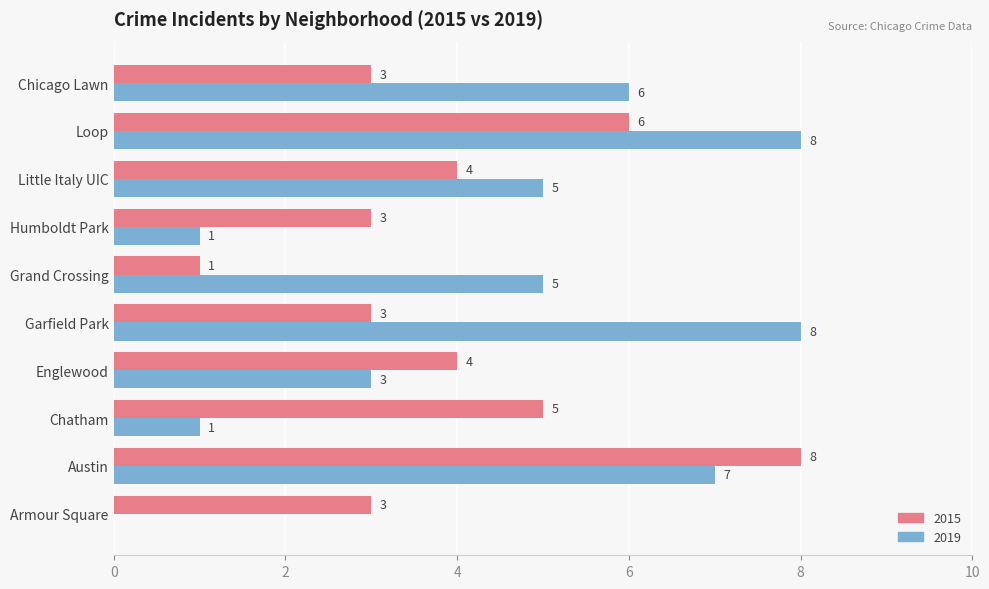

What is the greatest value displayed?

8